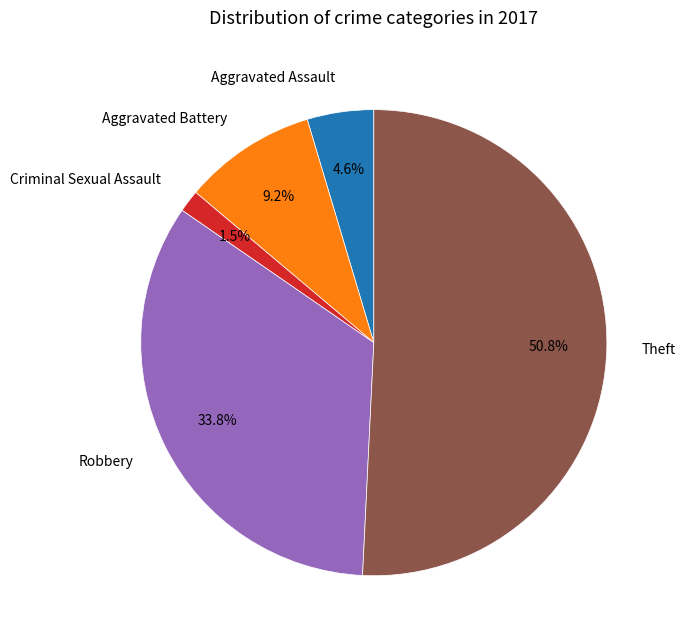

Rank the categories by value from lowest to highest.

Criminal Sexual Assault, Aggravated Assault, Aggravated Battery, Robbery, Theft